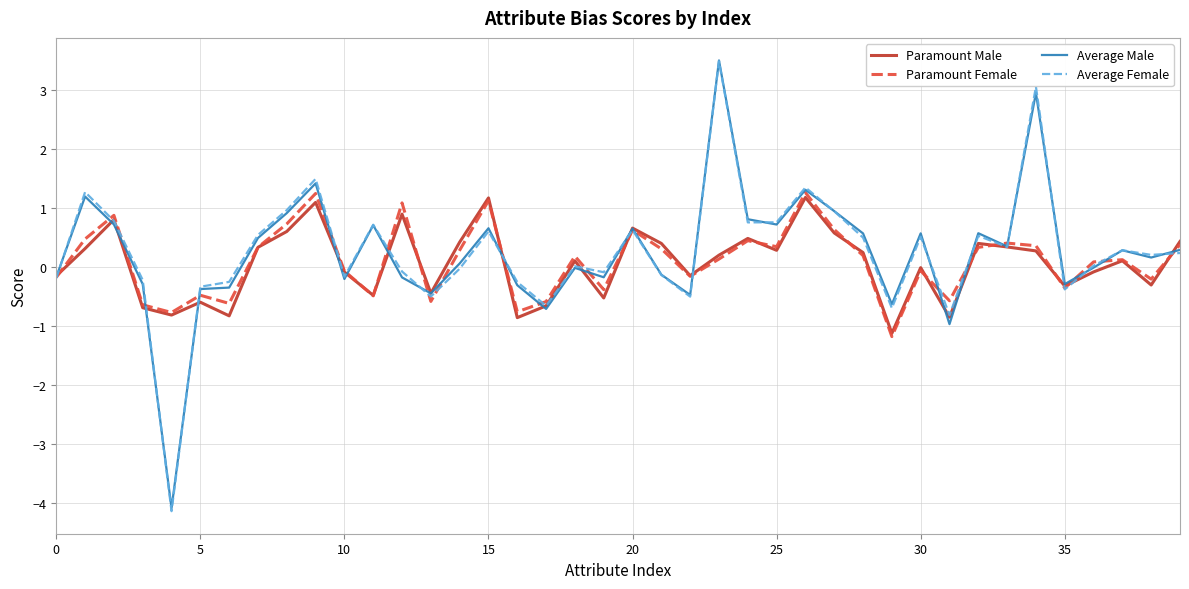

True or false: Average Female and Average Male cross at least once.

True